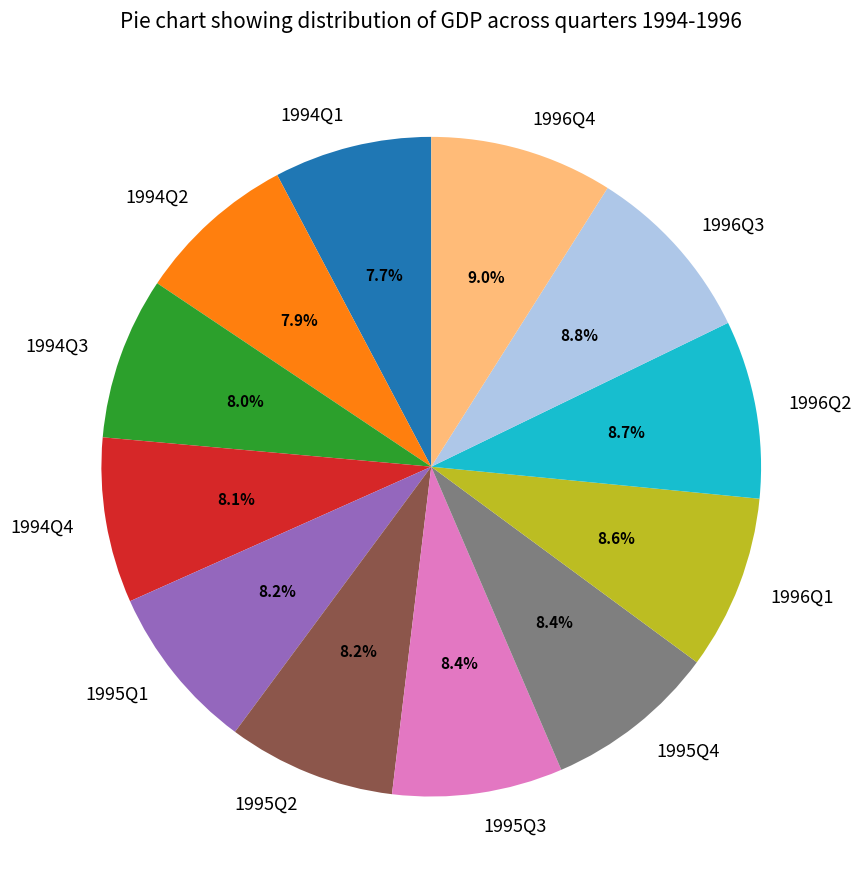

Which has a higher value, 1995Q4 or 1994Q1?

1995Q4